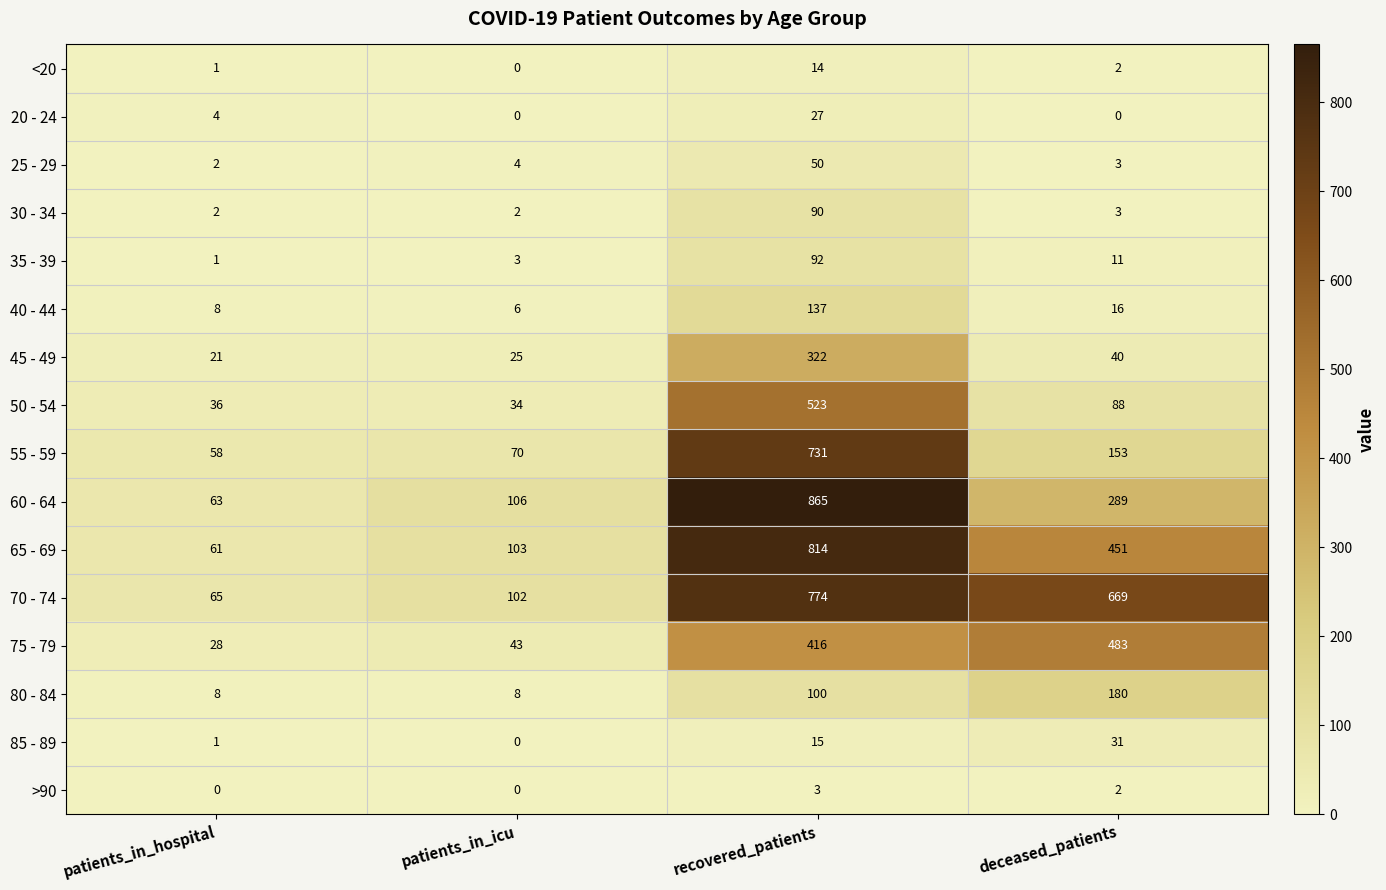

What is the maximum value shown in the chart?

865